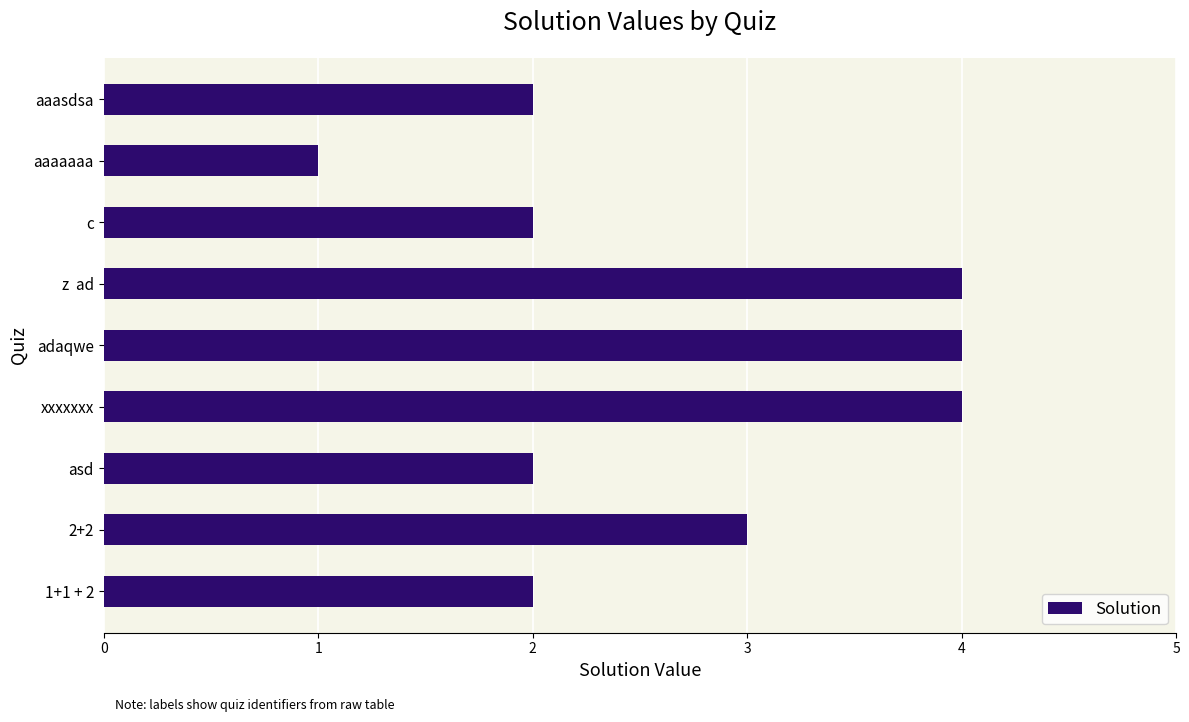

Count the number of data series in this chart.

1